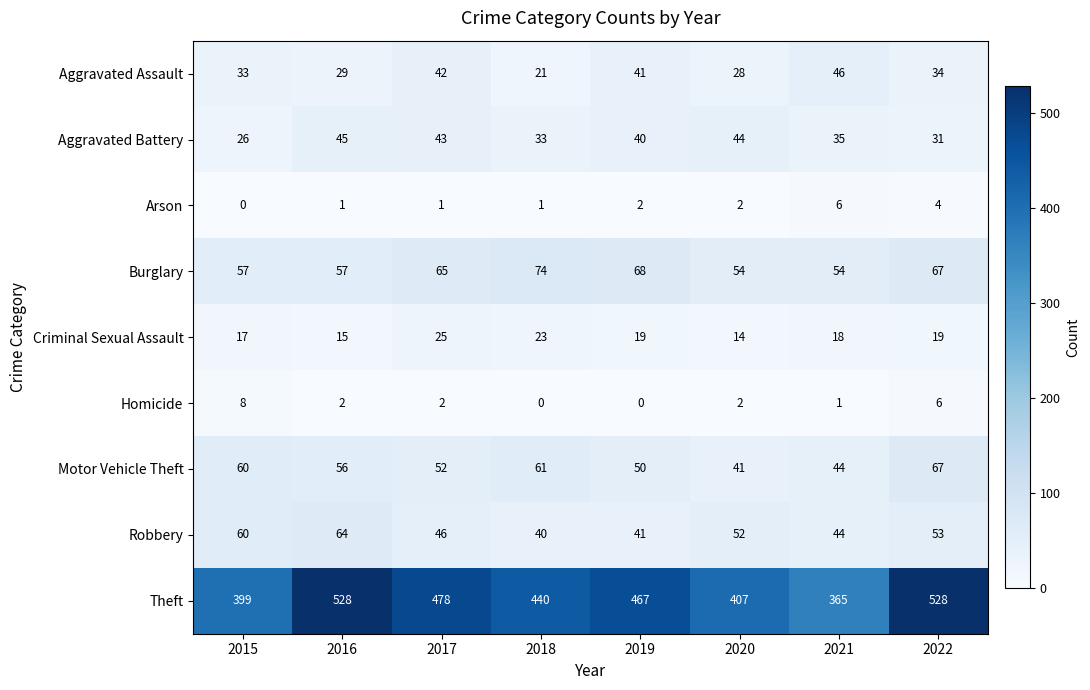

What is the greatest value displayed?

528